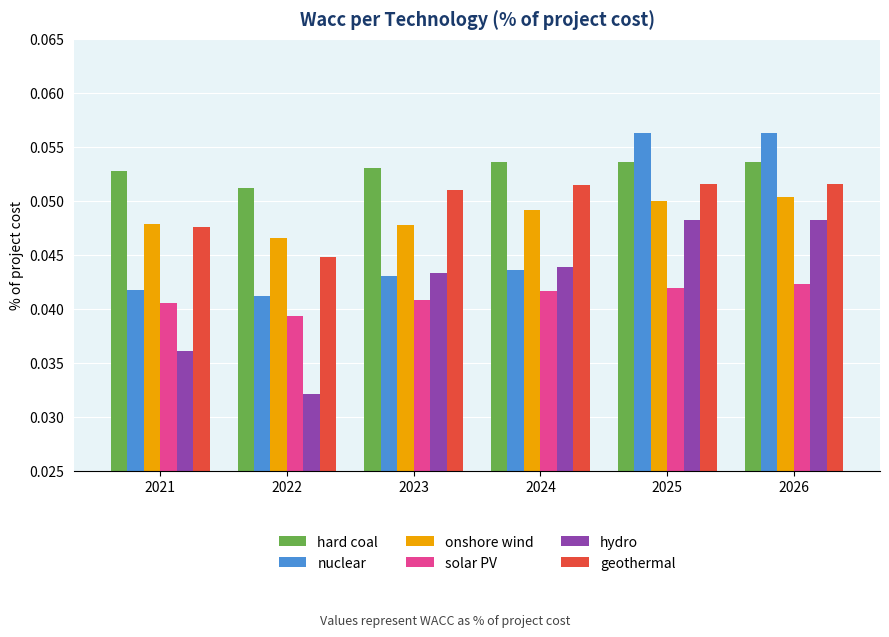

Which series changed the most between 2024 and 2026?

nuclear